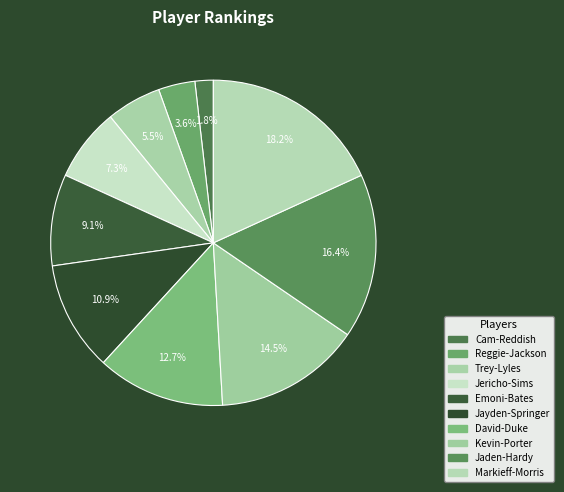

The Reggie-Jackson slice represents 1% of the pie. True or false?

False